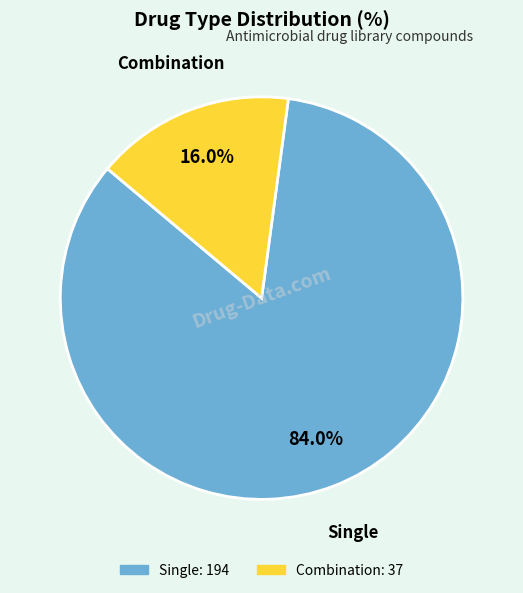

Is the sum of Combination and Single greater than half?

Yes